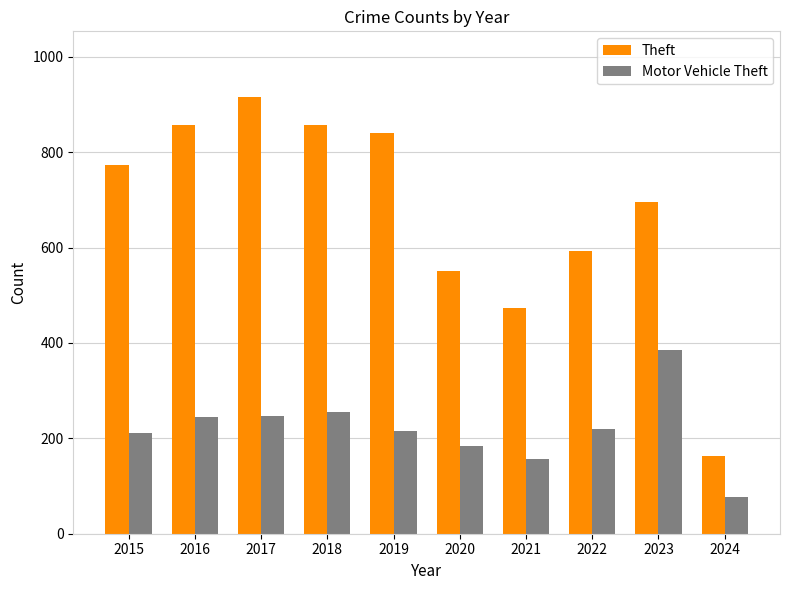

List the series in order of their overall mean, highest first.

Theft, Motor Vehicle Theft